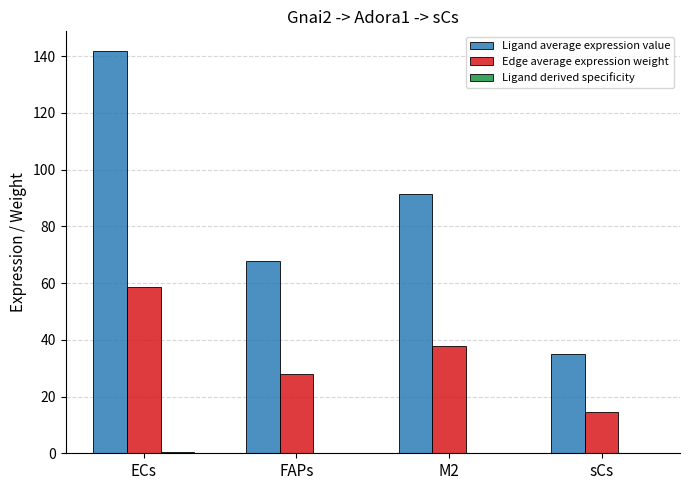

Which series has the largest total across all categories?

Ligand average expression value